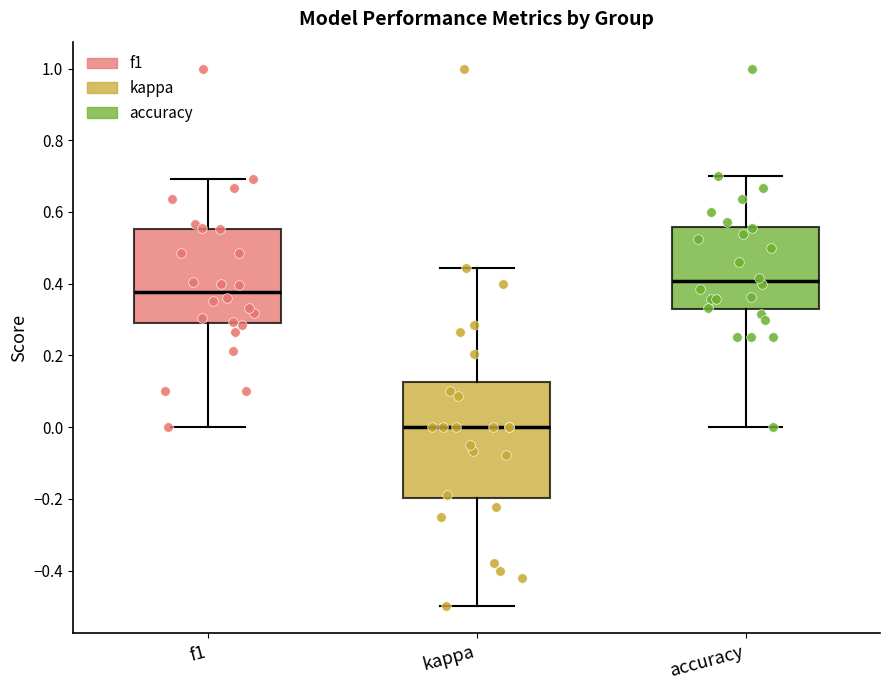

Which box's median line is the highest?

accuracy